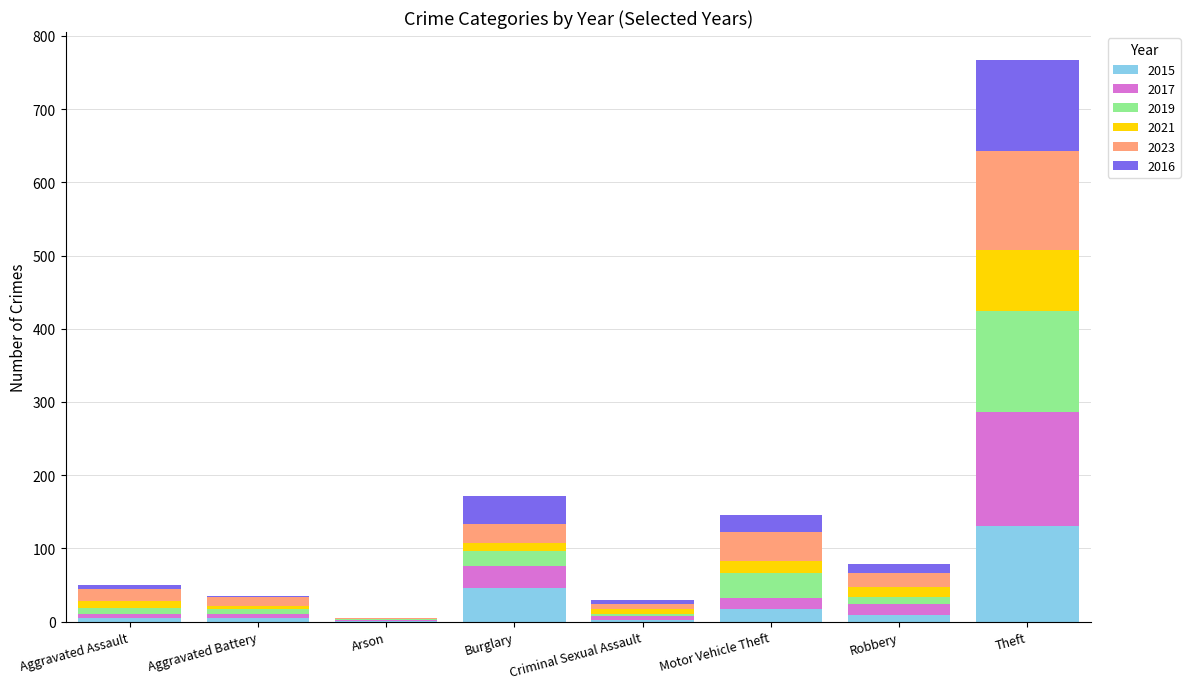

Are the bars grouped side by side (vs. stacked)?

No